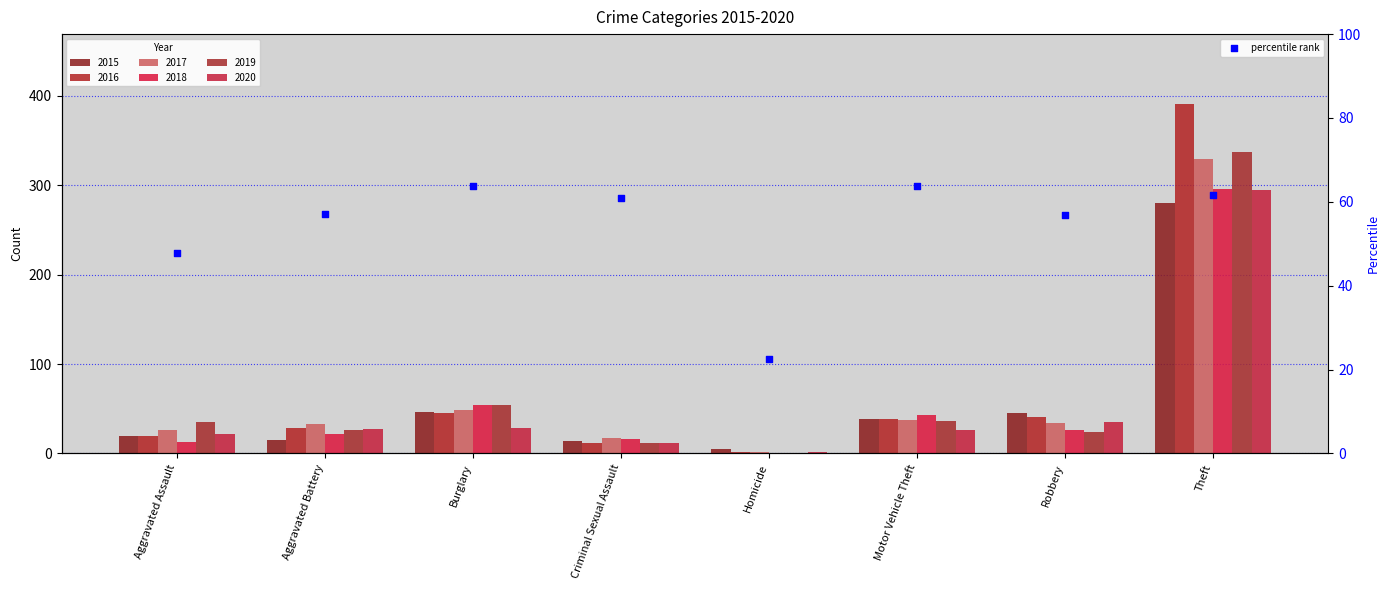

What is the total value across all series at Burglary?

275